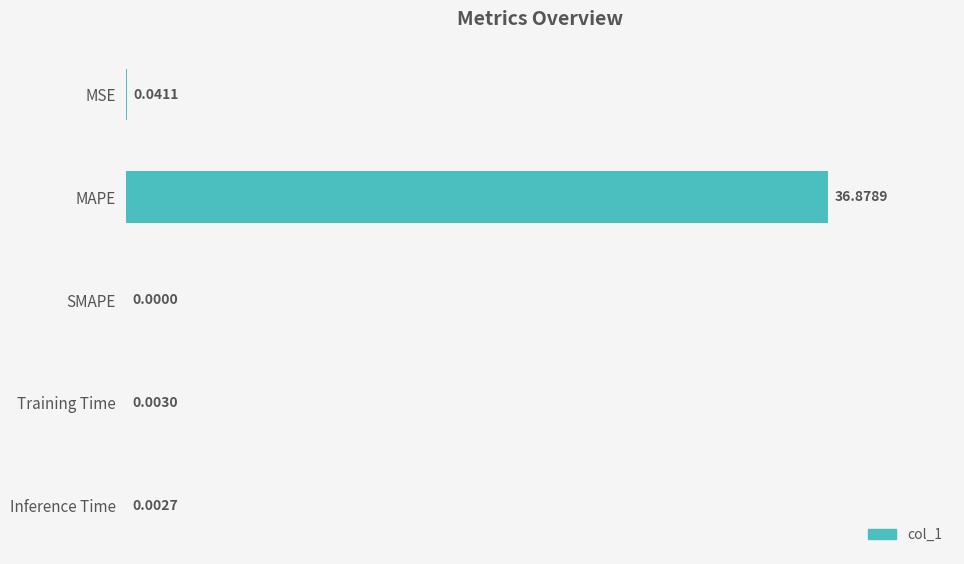

What is the greatest value displayed?

36.9